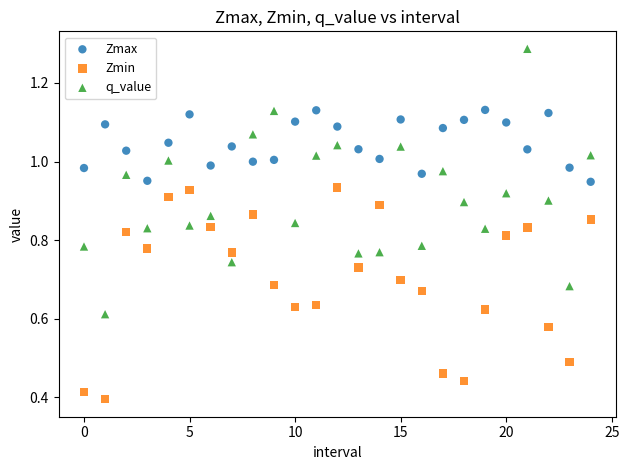

Which series reaches the maximum Y coordinate?

q_value